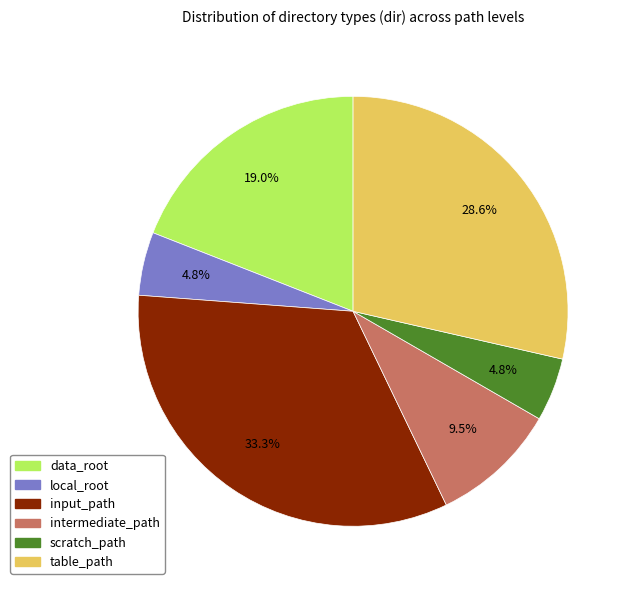

Approximately how many times larger is the value at input_path compared to table_path?

1.2